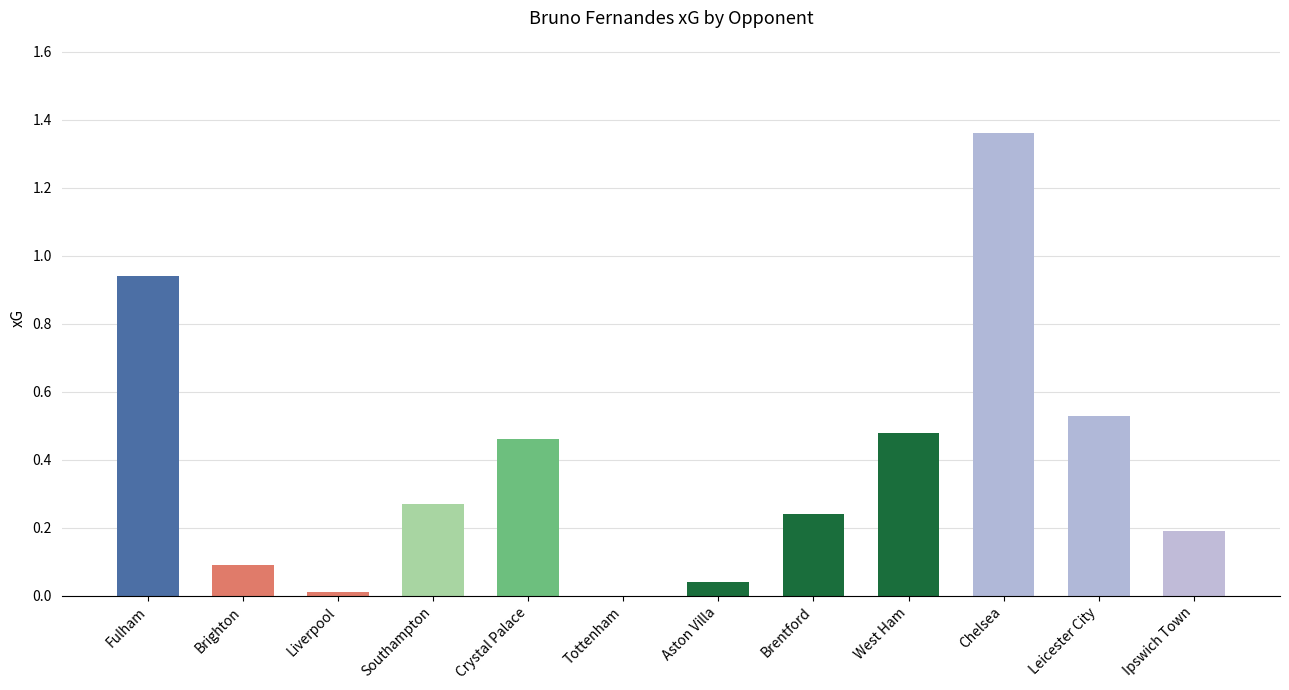

What is the sum of the values at Crystal Palace and Chelsea?

1.8